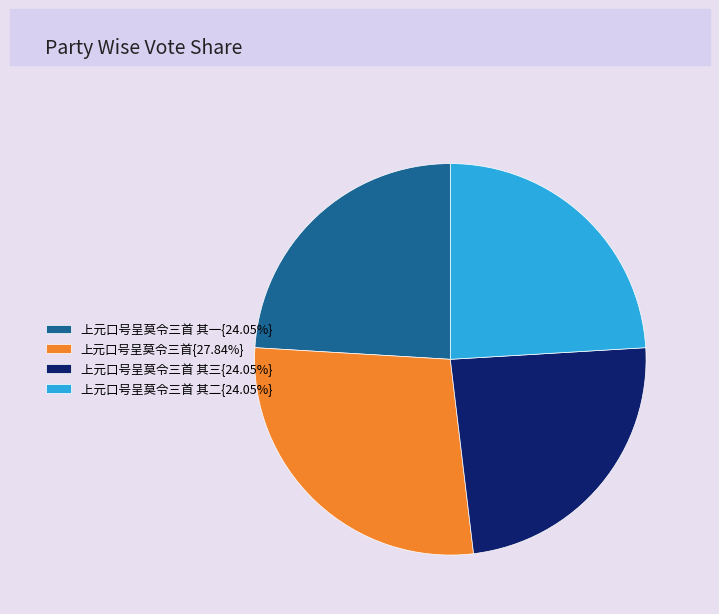

Is there any slice that represents more than half of the pie?

No